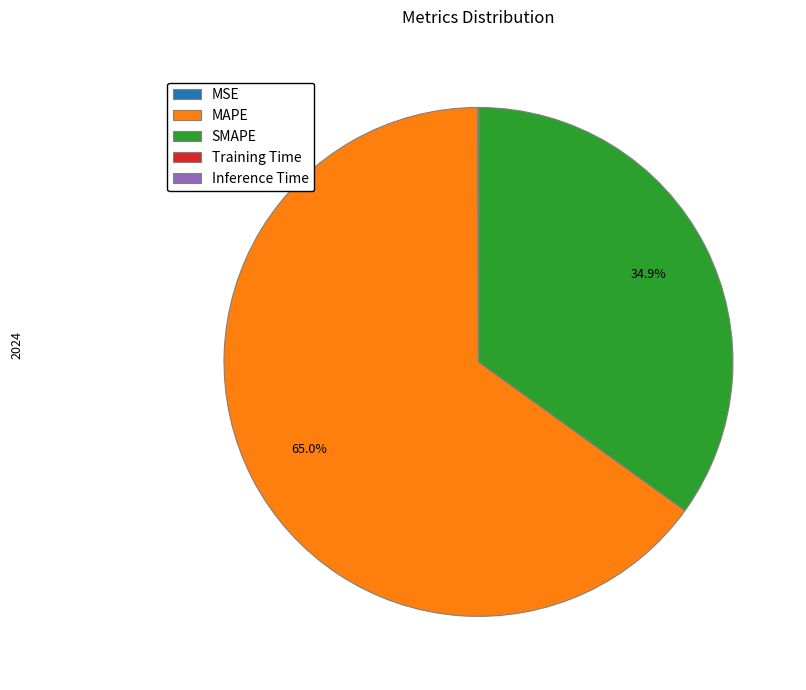

Approximately how many times larger is the value at MAPE compared to SMAPE?

1.9